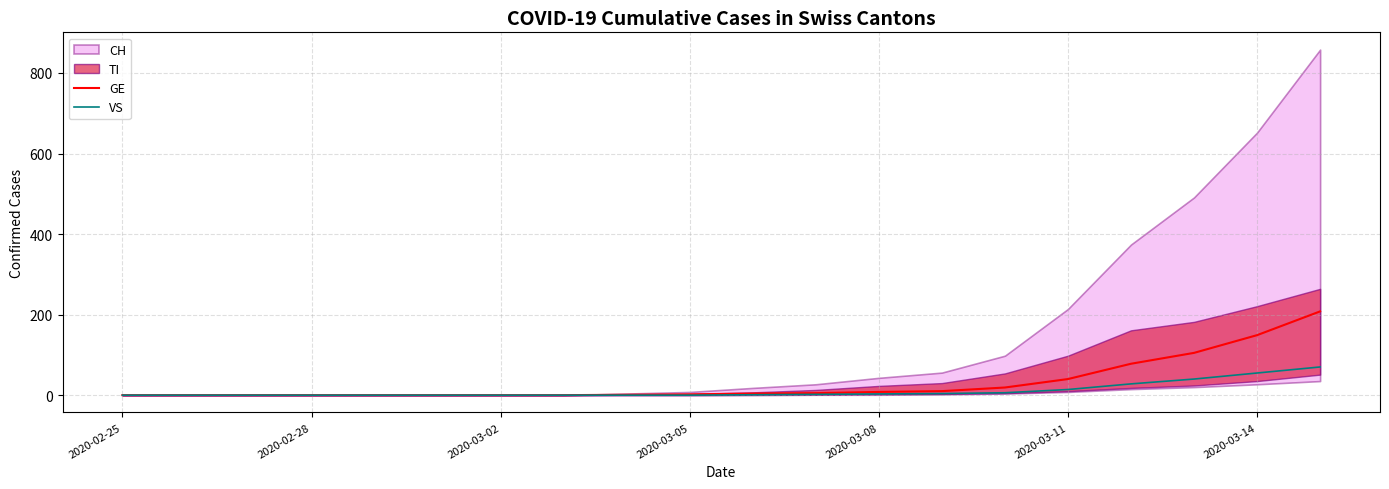

Is the value of VS at 2020-03-05 greater than the value of GE at 2020-03-14?

No